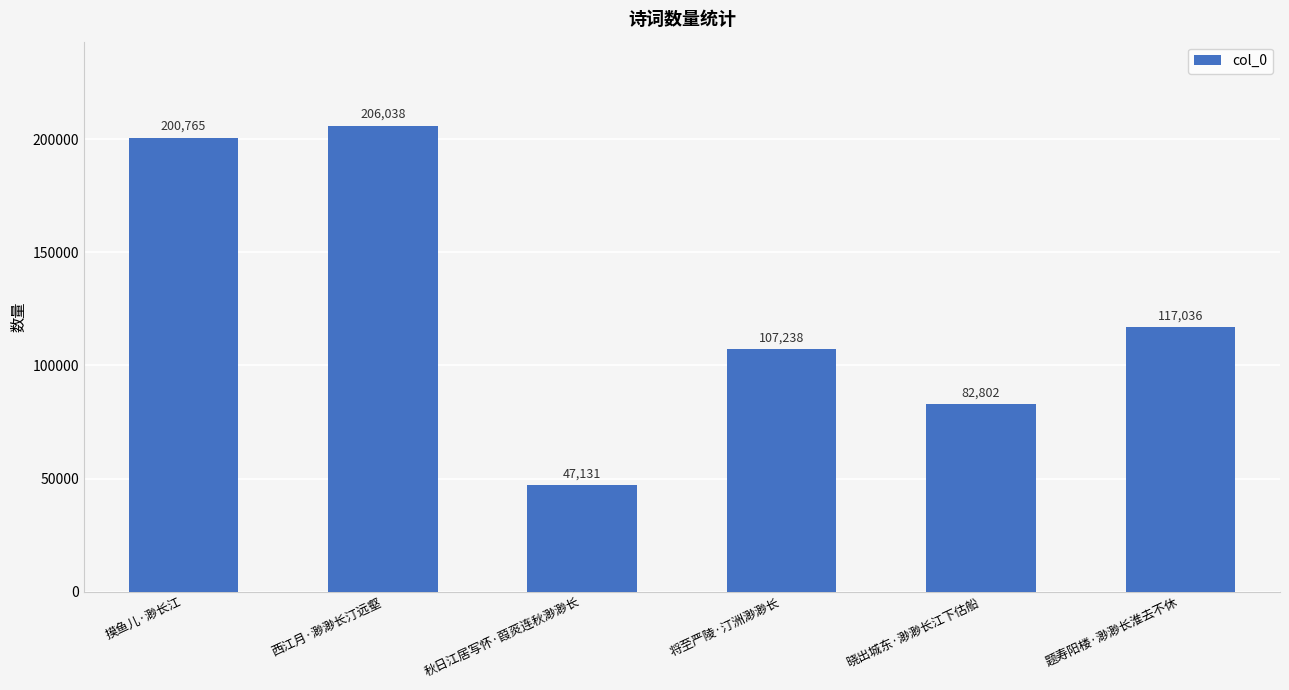

How many data points does each series have?

6